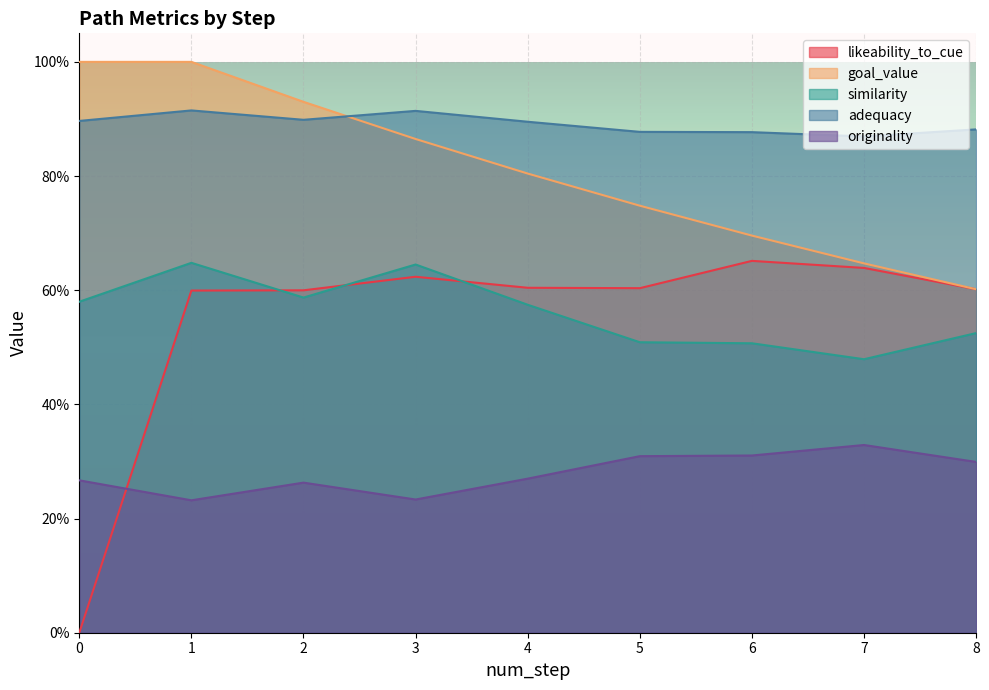

How many interior local valleys does the likeability_to_cue series have?

1